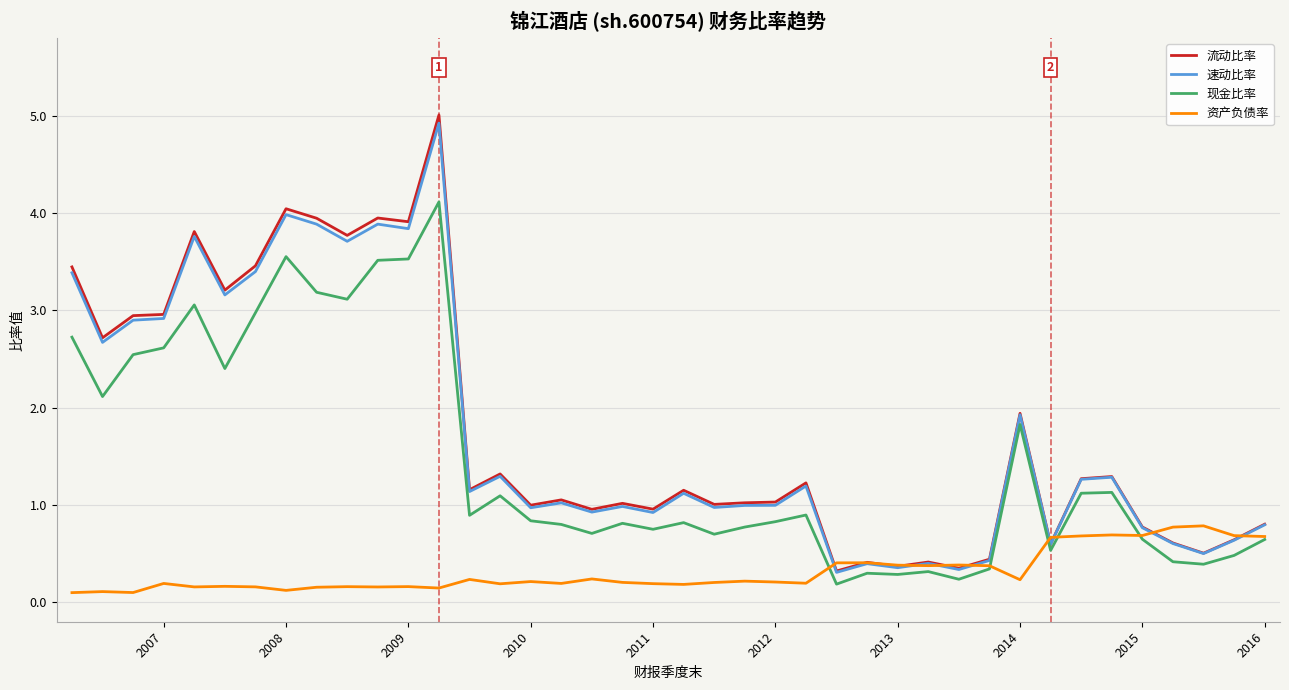

What is the sum of all 速动比率 values?

69.6